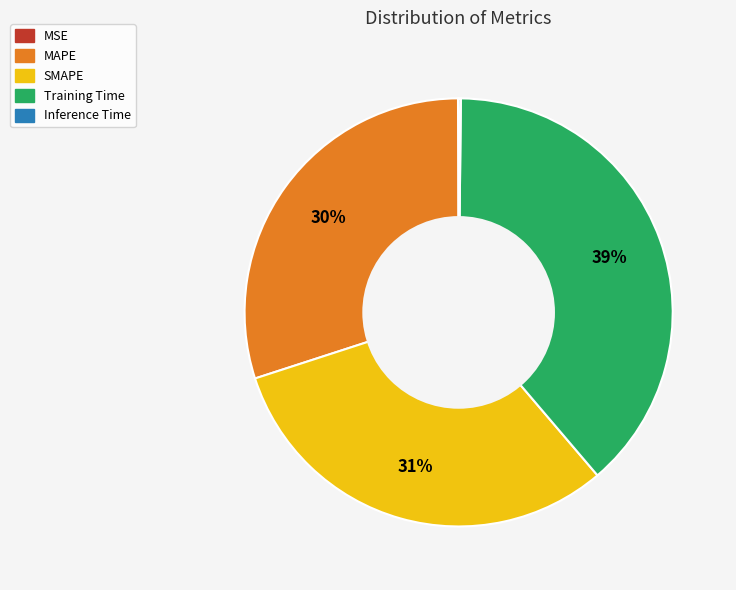

Combined, do SMAPE and MAPE account for over 50%?

Yes